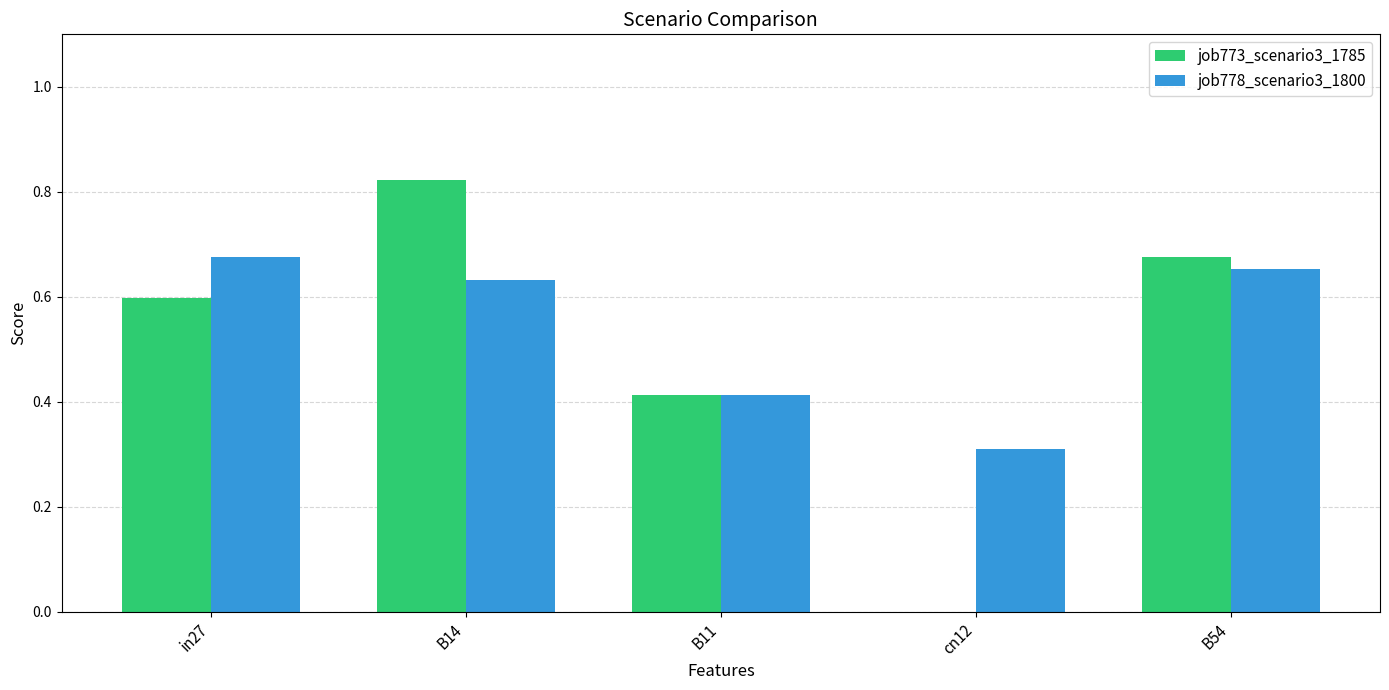

Which series changed the most between in27 and cn12?

job773_scenario3_1785